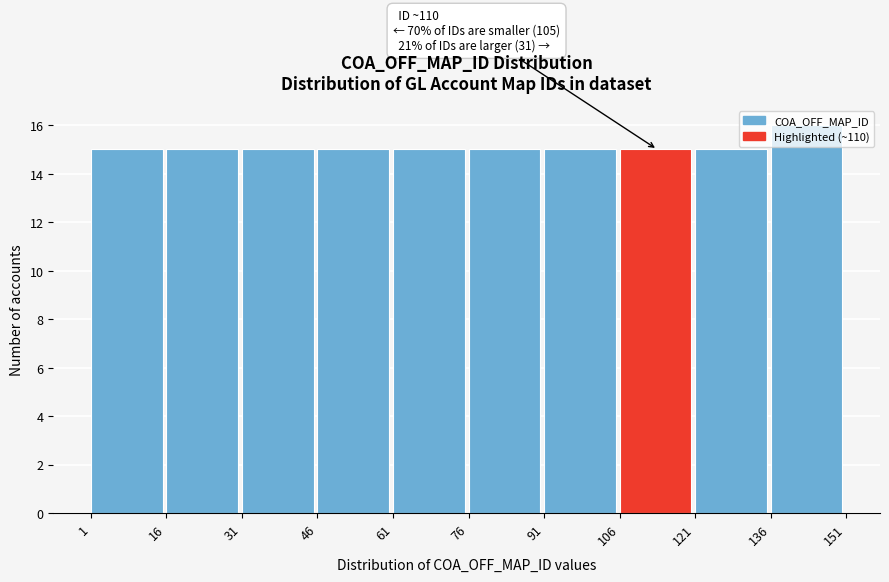

Which range on the x-axis has the tallest bar?

136 to 151